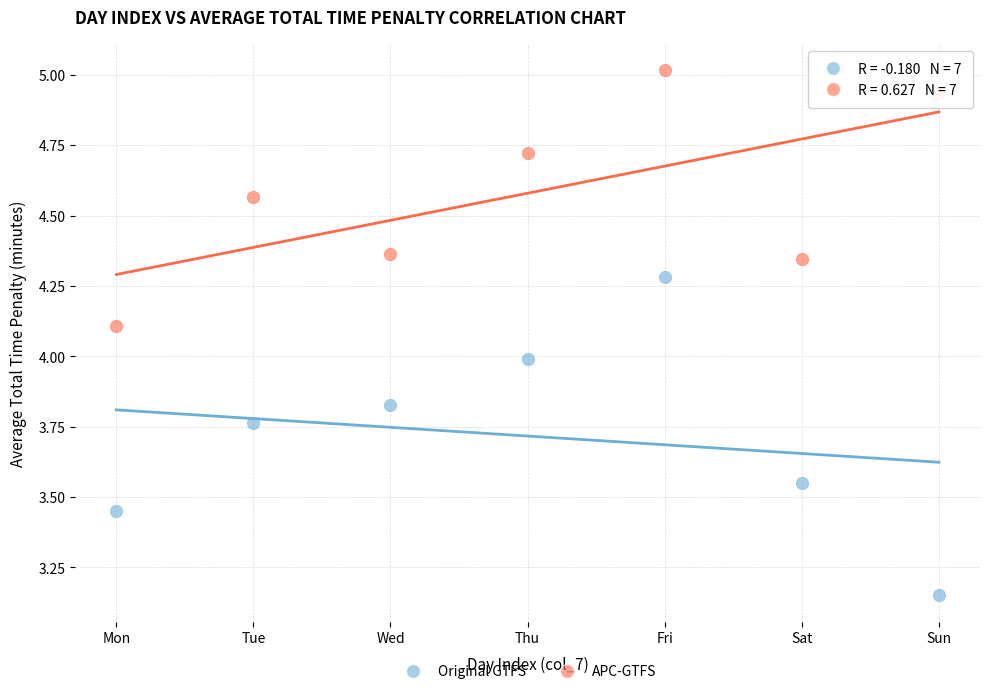

Across all data points, what is the range of Y values (max minus min)?

1.9